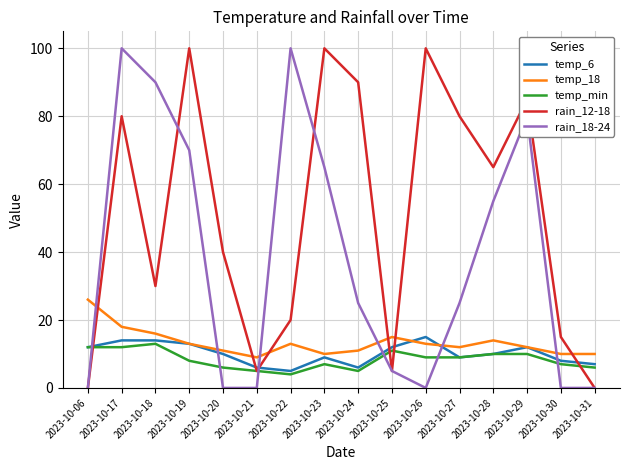

Which series changed the most between 2023-10-27 and 2023-10-28?

rain_18-24